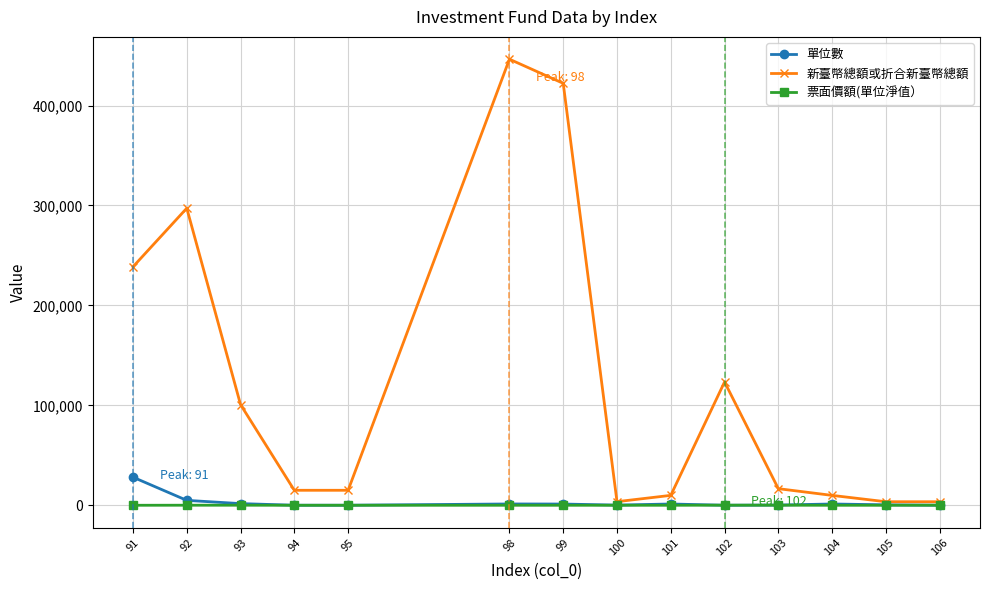

Read the 票面價額(單位淨值） value at 94.

10.0